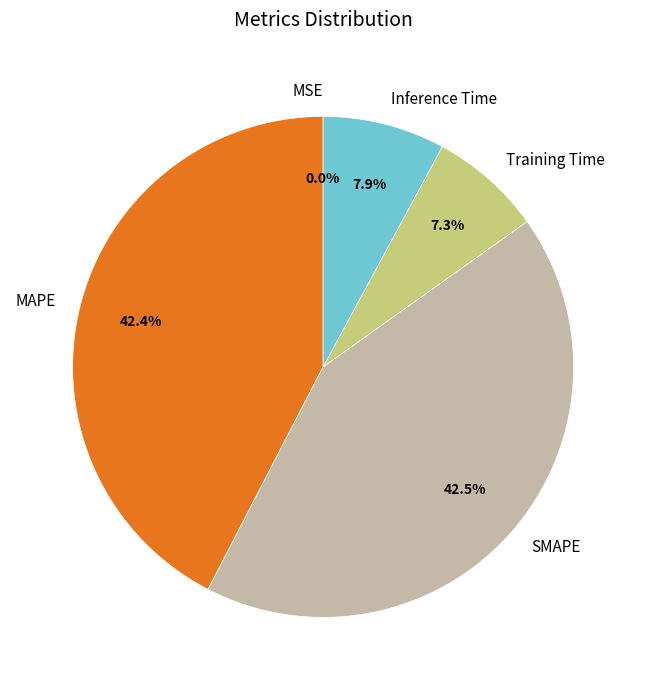

What percentage do MAPE and Training Time together represent?

49.7%